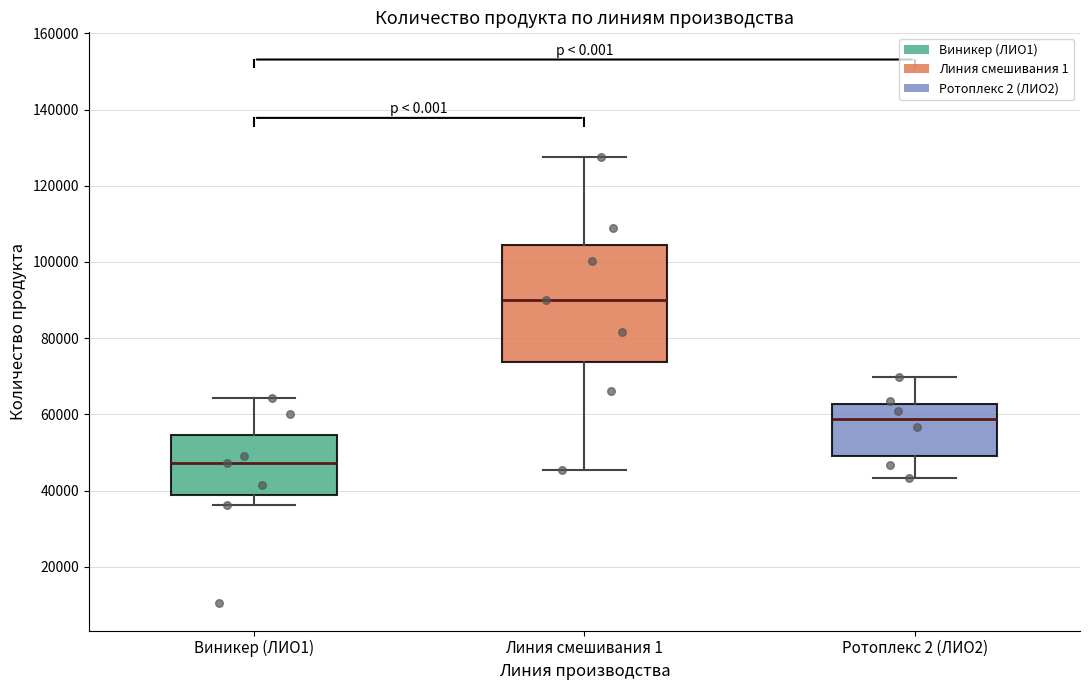

Reading left to right, read every box against the y-axis: the position of its median line, the range the box covers, and the ends of its whiskers. The values are not printed on the chart, so give them approximately, as read against the axis.

Виникер (ЛИО1): median 48000, box 38000 to 54000, whiskers 36000 to 64000
Линия смешивания 1: median 90000, box 74000 to 104000, whiskers 46000 to 128000
Ротоплекс 2 (ЛИО2): median 58000, box 50000 to 62000, whiskers 44000 to 70000